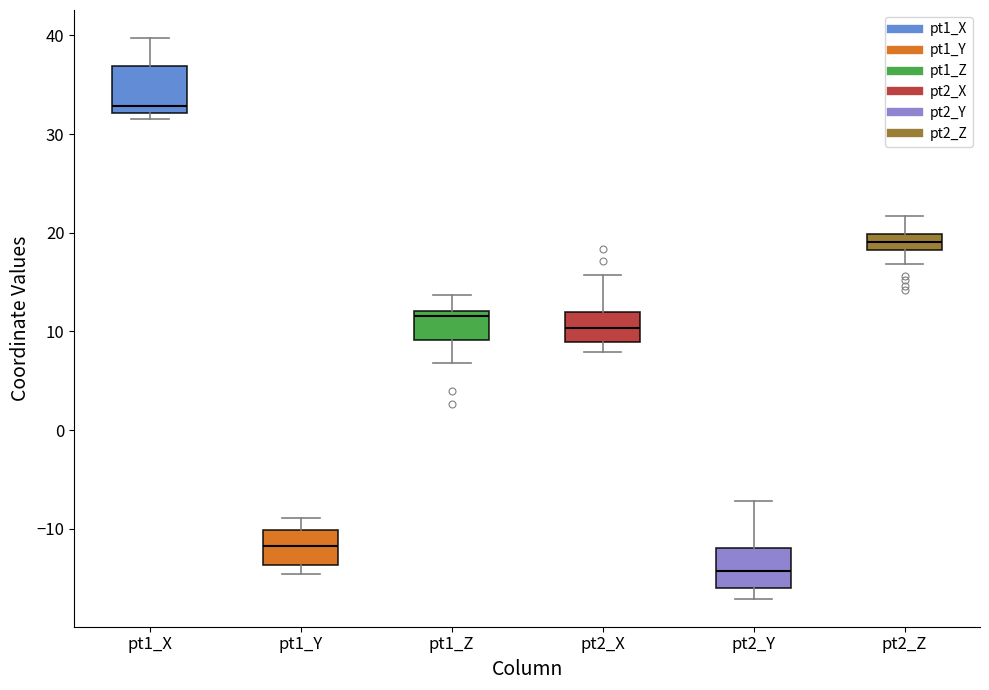

Reading left to right, transcribe this box plot: for each box, give where its median line is, the range the box spans, and where its two whiskers end, as read against the y-axis. The values are not printed on the chart, so give them approximately, as read against the axis.

pt1_X: median 33, box 32 to 37, whiskers 32 (just below the box's lower edge) to 40
pt1_Y: median -12, box -14 to -10, whiskers -15 to -9
pt1_Z: median 12 (just below the box's upper edge), box 9 to 12, whiskers 7 to 14
pt2_X: median 10, box 9 to 12, whiskers 8 to 16
pt2_Y: median -14, box -16 to -12, whiskers -17 to -7
pt2_Z: median 19, box 18 to 20, whiskers 17 to 22